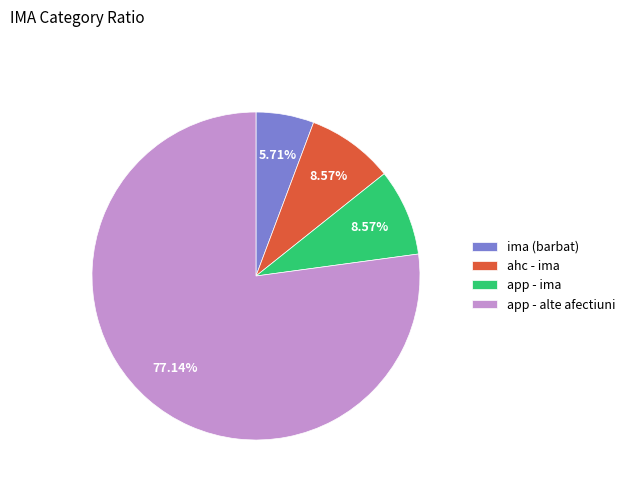

Is it true that app - ima is 20% of the pie?

False